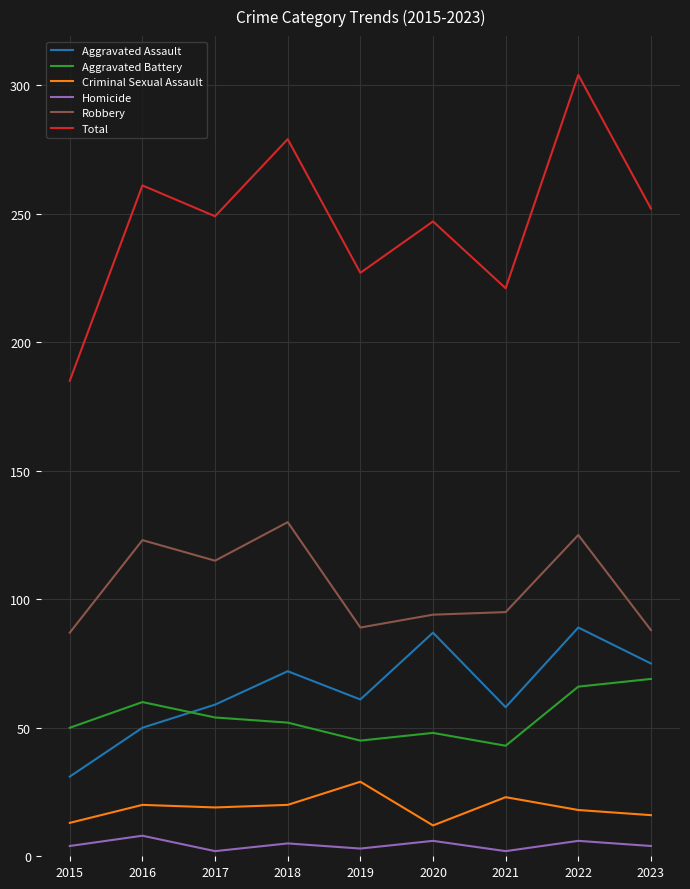

At which category does Homicide reach its first local peak?

2016